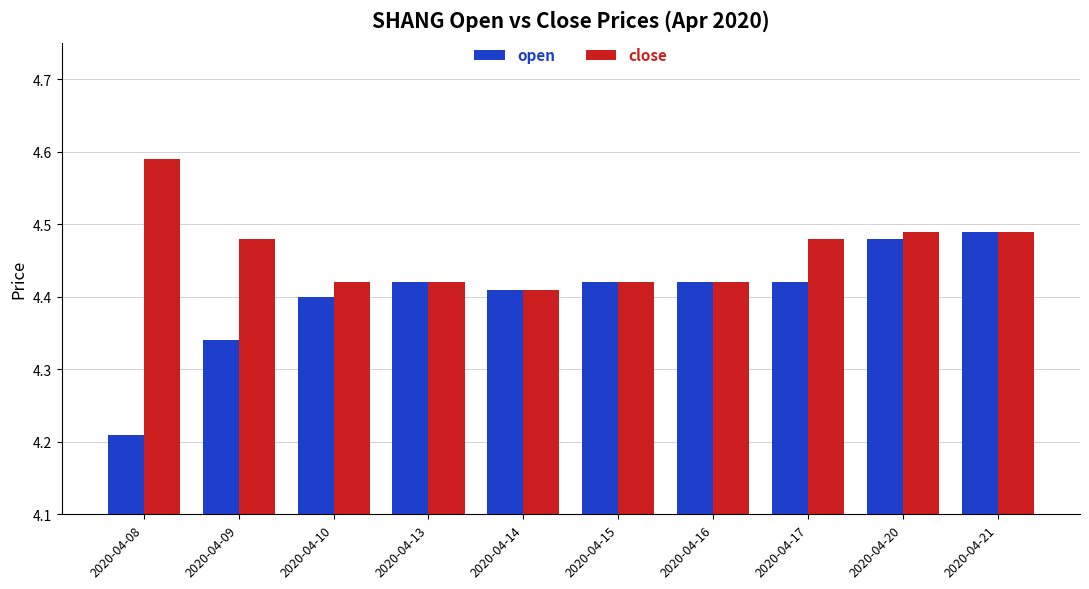

What is the difference between the maximum and minimum values in the open series?

0.3